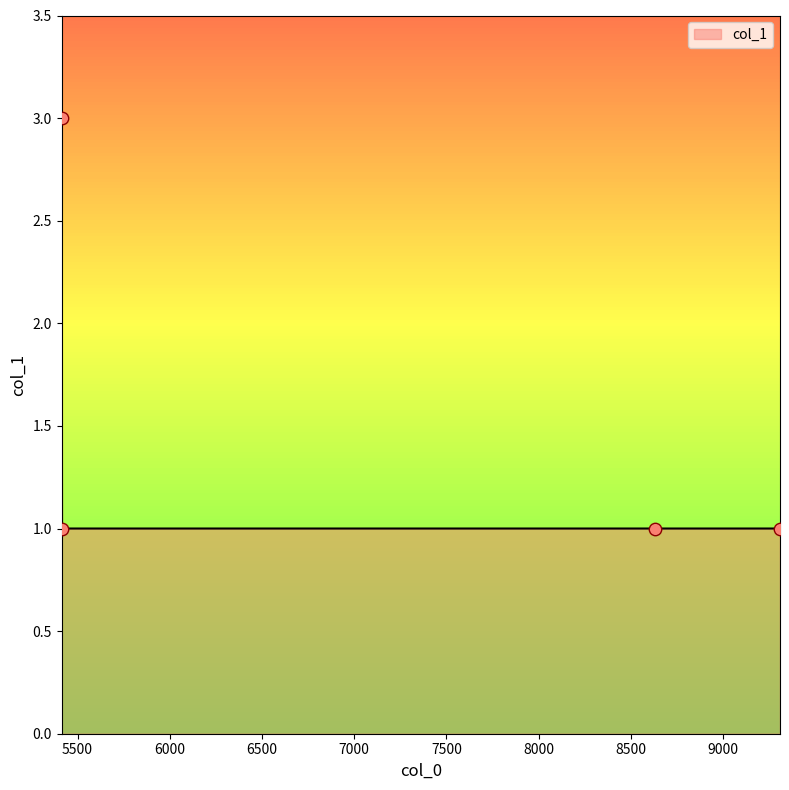

True or false: there are more than 1 points higher than both neighbors.

False